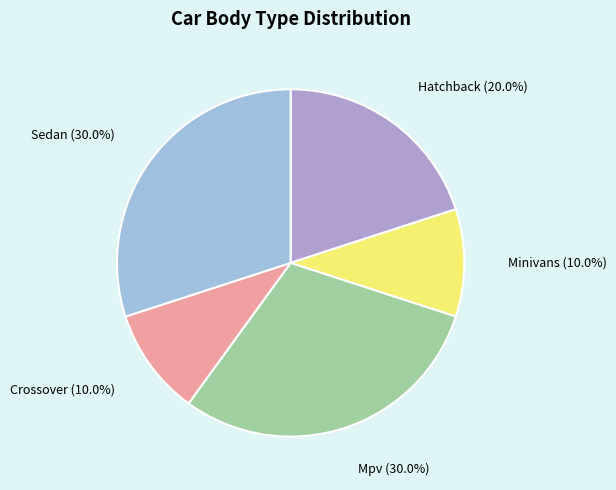

To the nearest percent, what is the average slice percentage?

20%